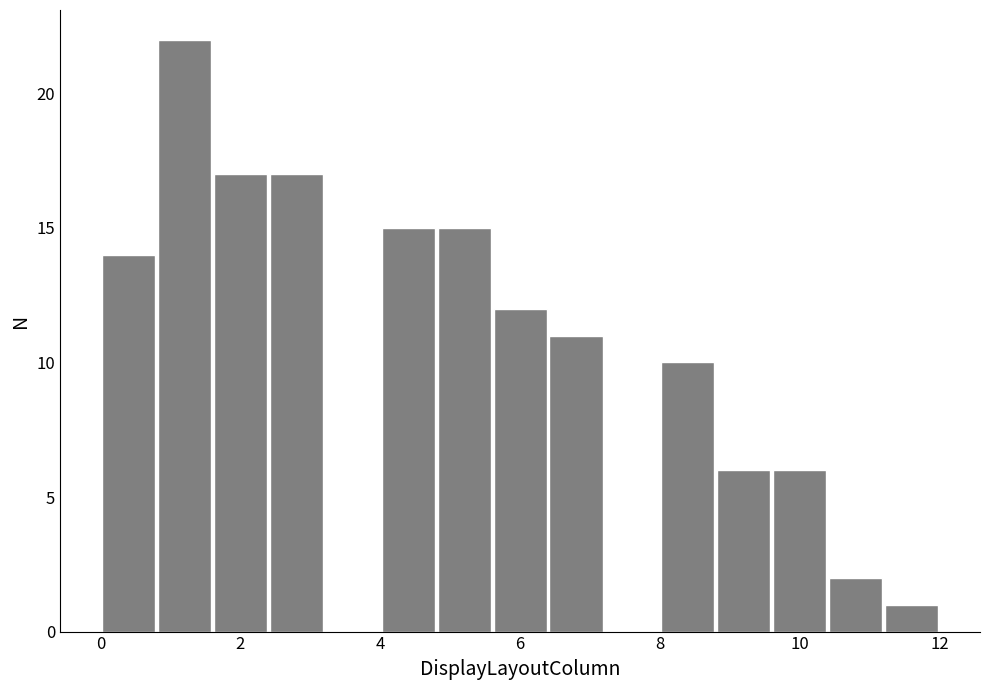

Over which range of the x-axis is the bar tallest?

0.8 to 1.6